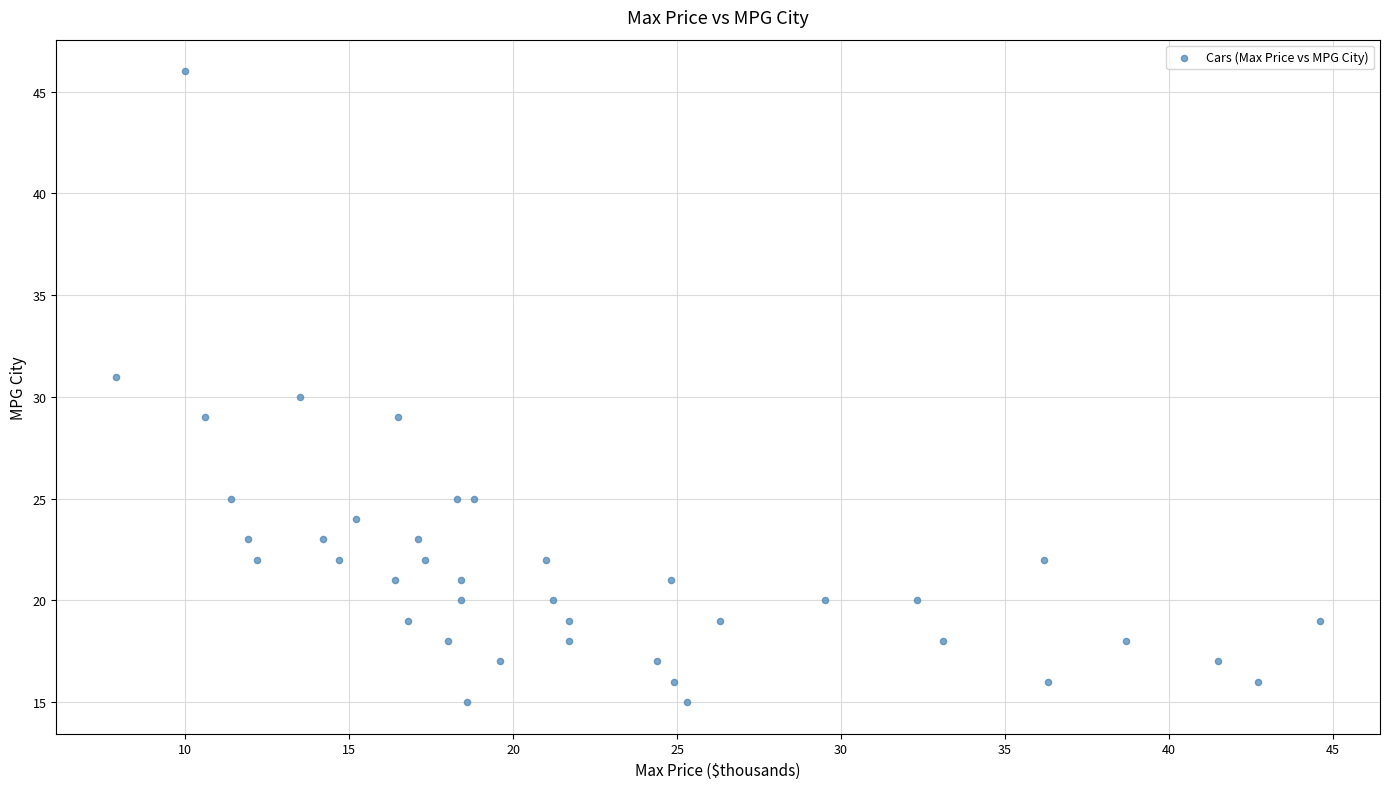

What is the range of Y values (max minus min)?

31